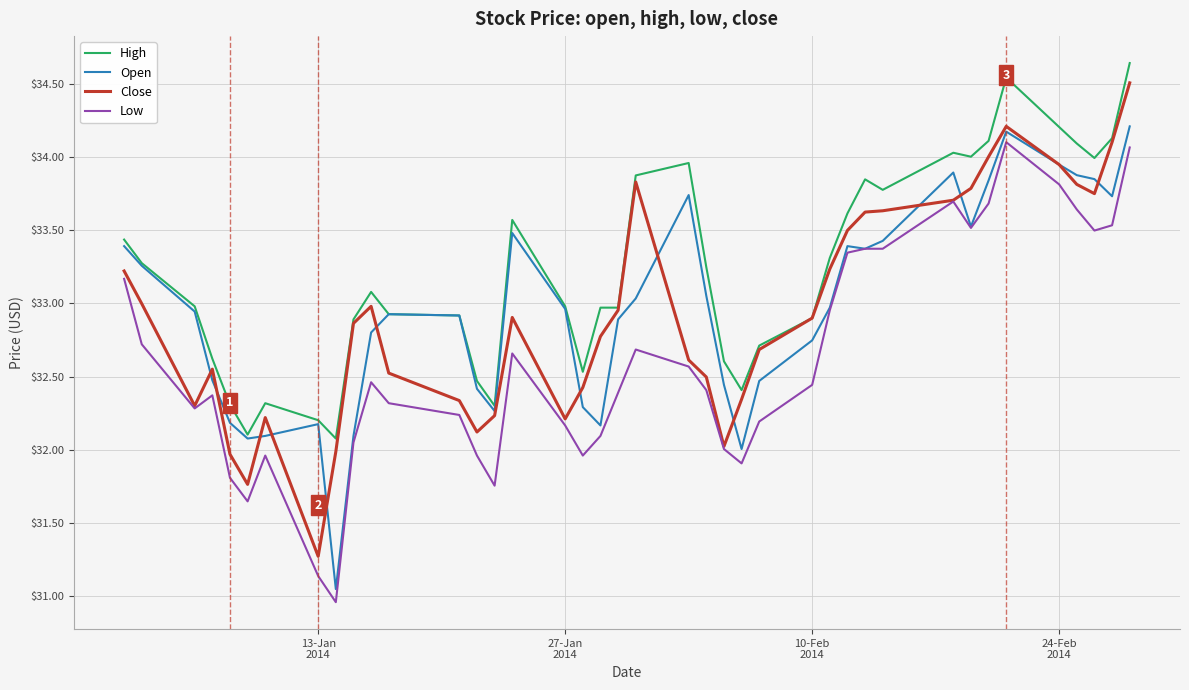

Which series has the largest total across all categories?

High